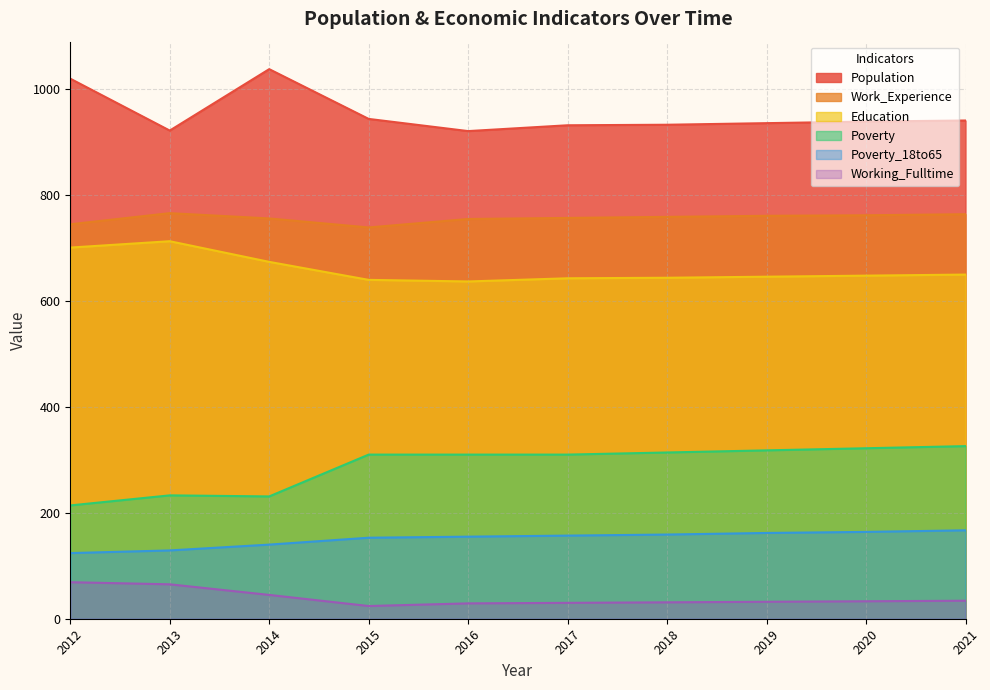

At which label does Education first exceed 648?

2012